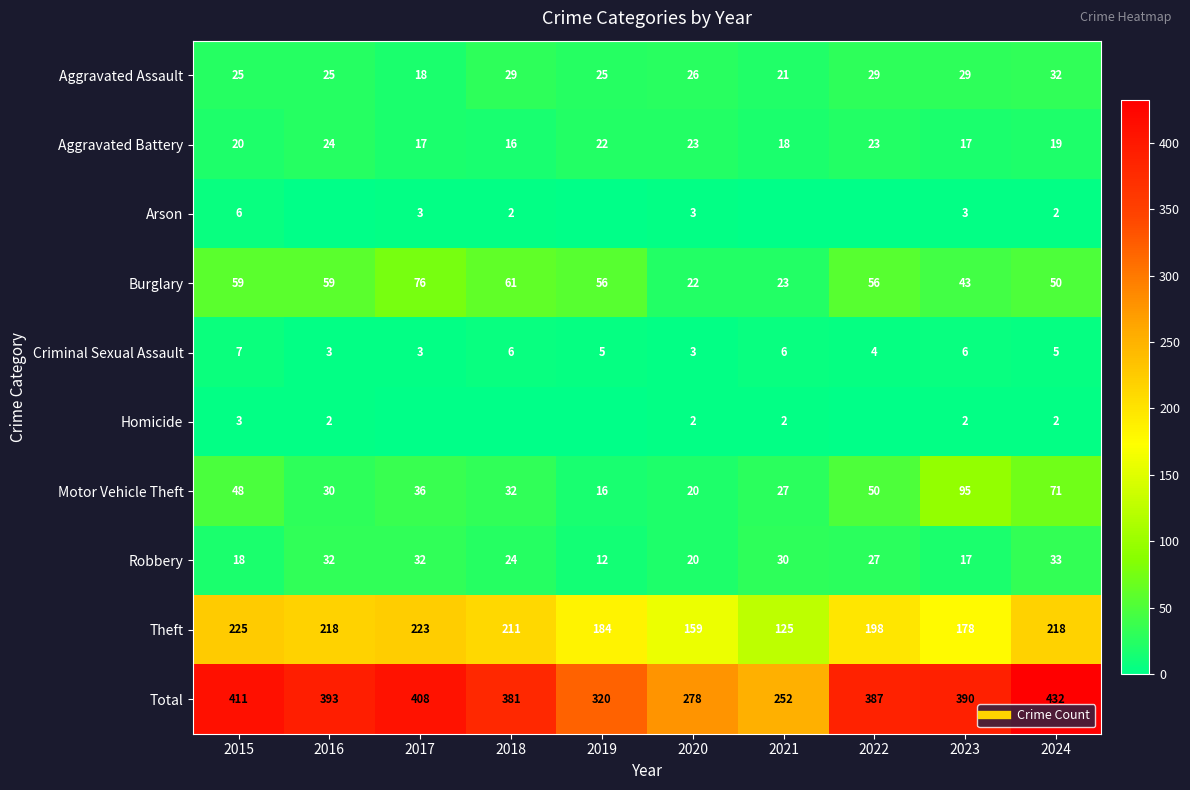

What is the sum of all Total values?

3652